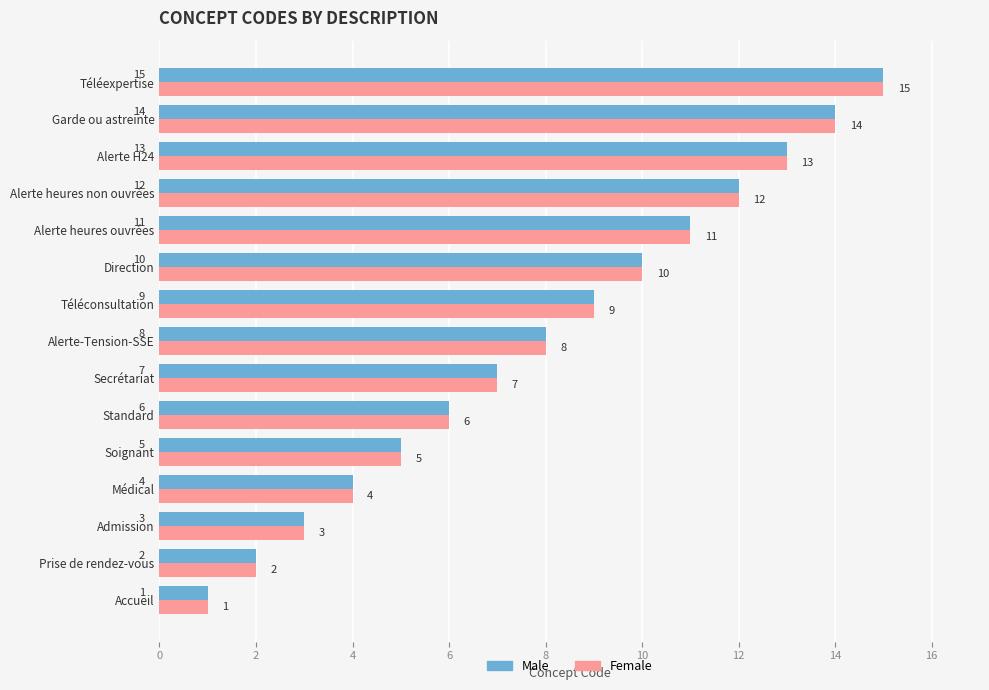

Where is Female nearest to the value 8?

Alerte-Tension-SSE